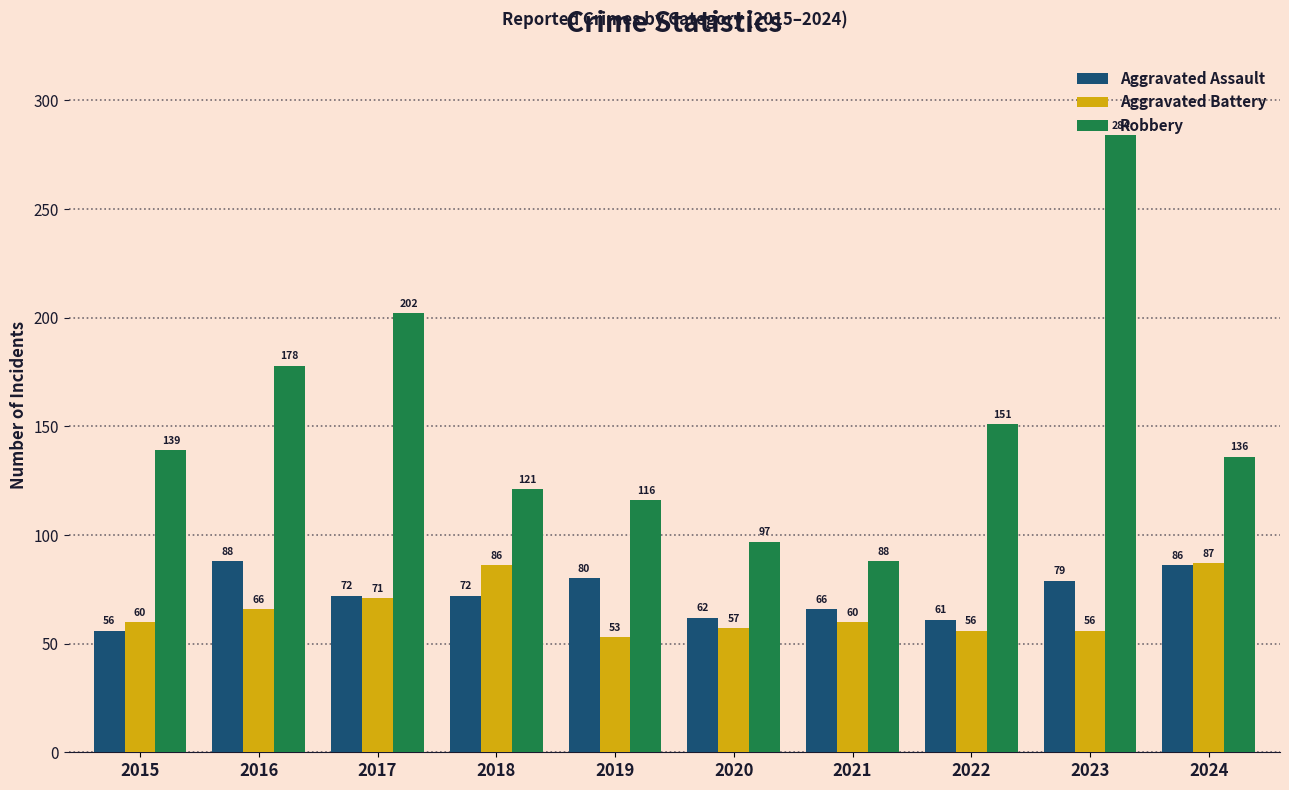

Where is Robbery nearest to the value 186?

2016